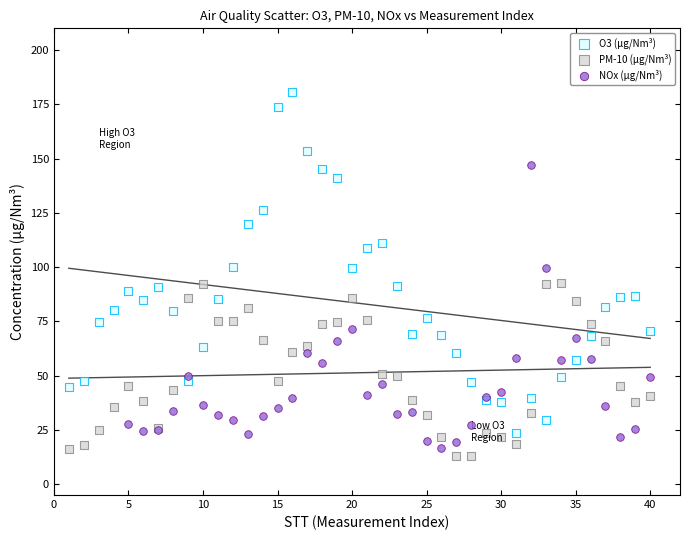

Which series has the largest Y range (max minus min)?

O3 (µg/Nm³)